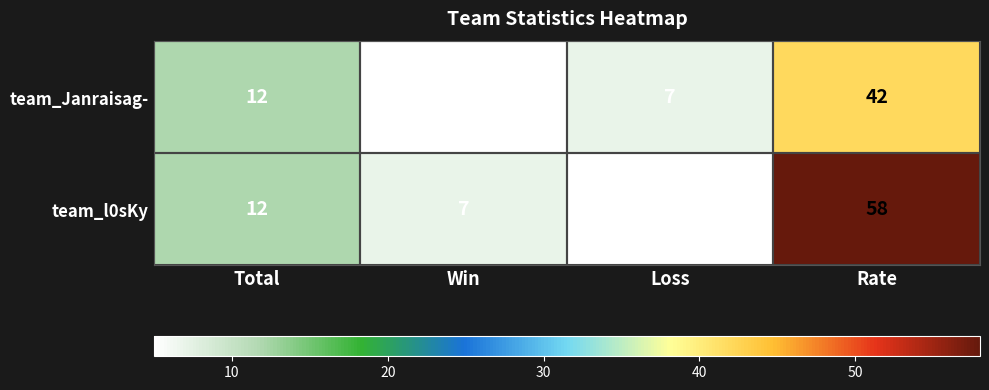

At which label does team_Janraisag- reach its peak?

Rate